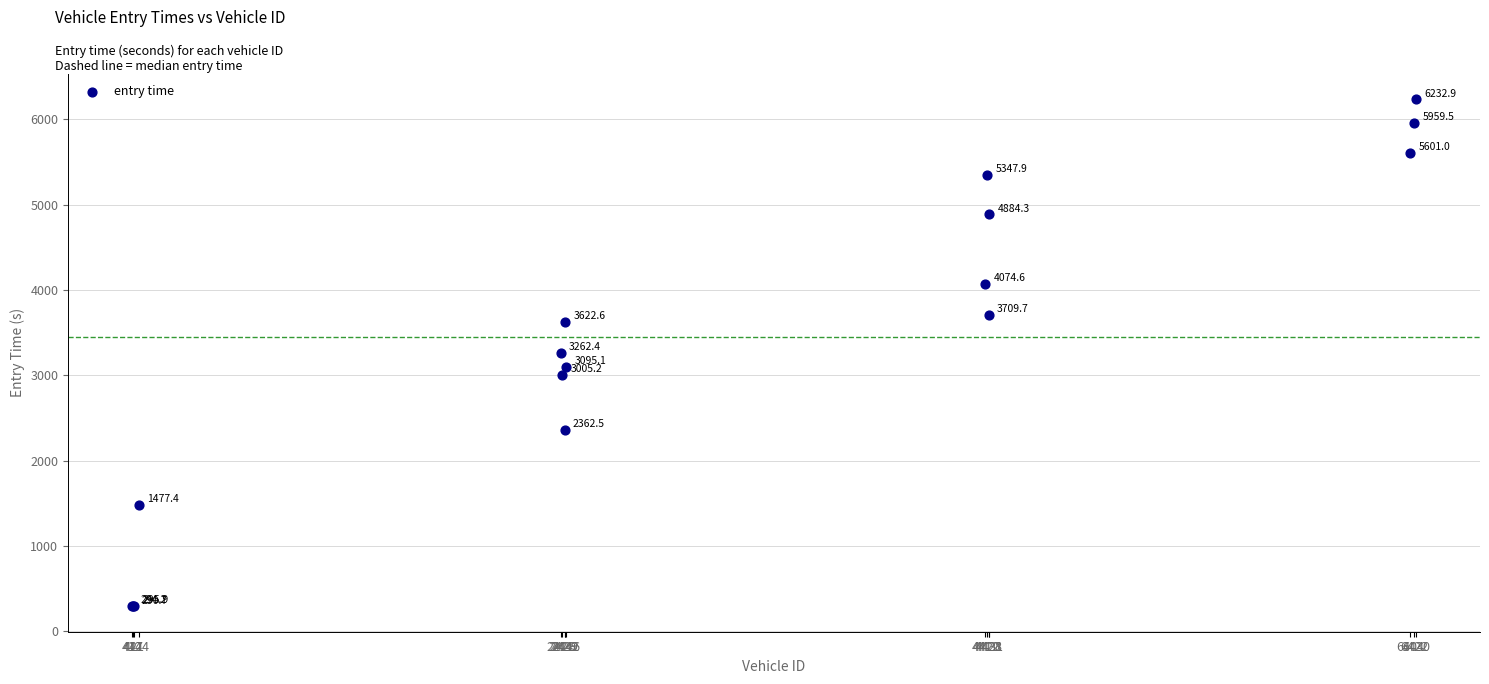

What Y value in the scatter plot is closest to 3261?

3262.4